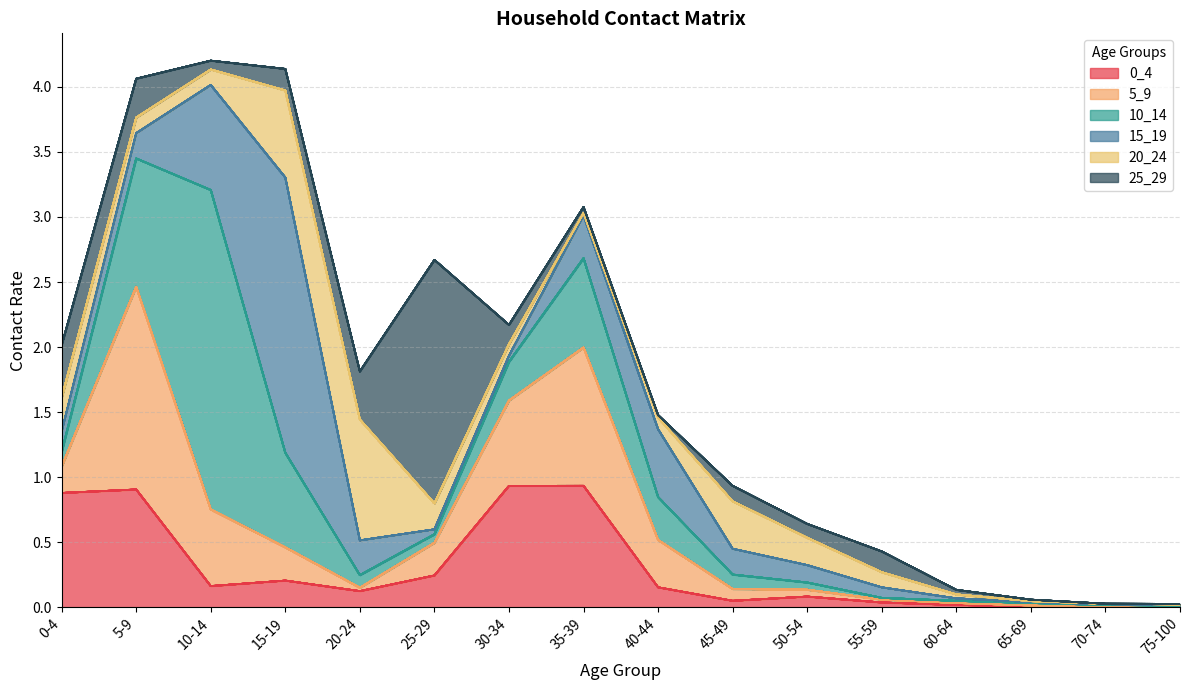

At which label is 0_4 closest to 0?

70-74